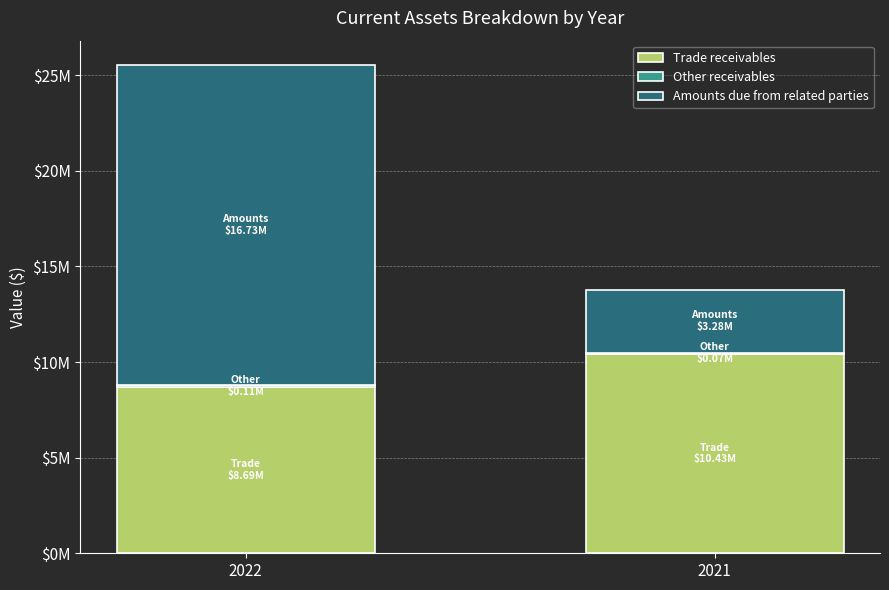

What is the sum of the Other receivables values at 2022 and 2021?

181486